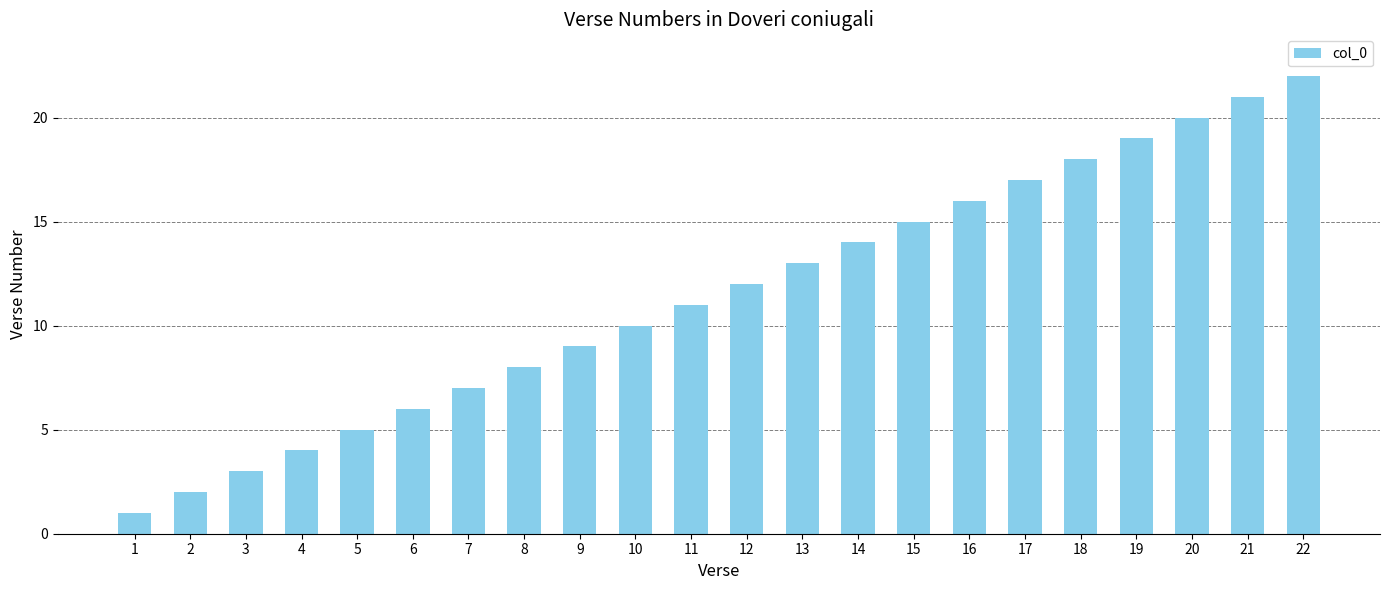

Reading left to right, list all the values displayed in this chart.

1	2	3	4	5	6	7	8	9	10	11	12	13	14	15	16	17	18	19	20	21	22